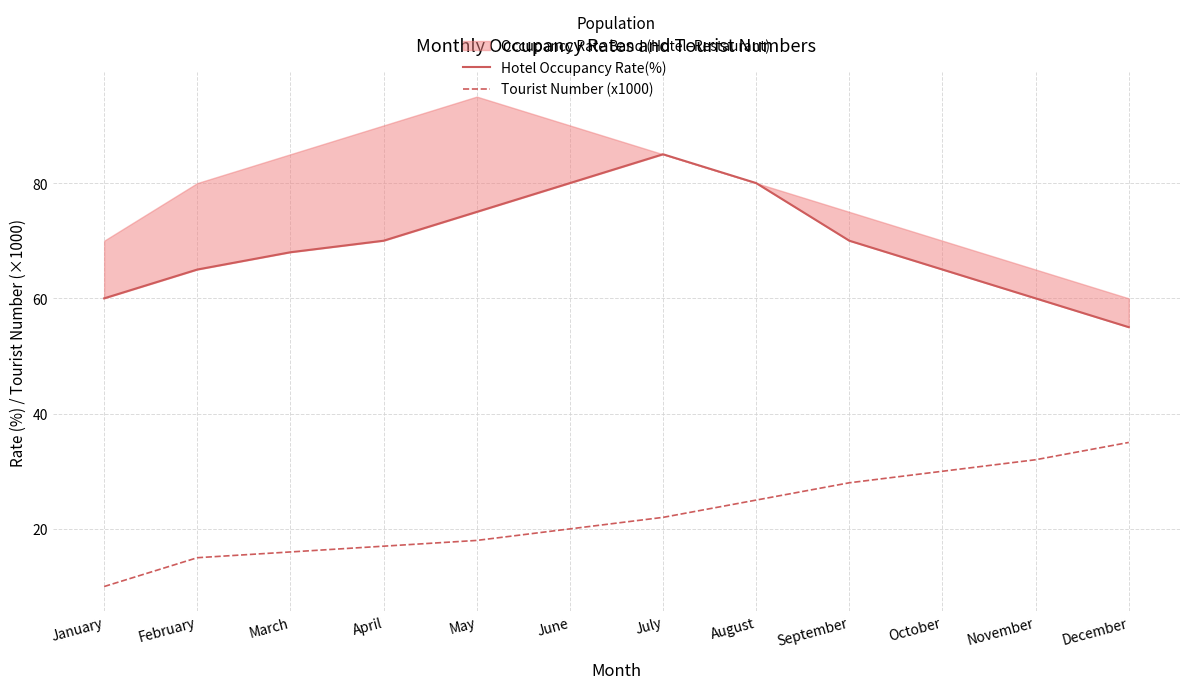

Is it true that Tourist Number (x1000) equals 5 at April?

False